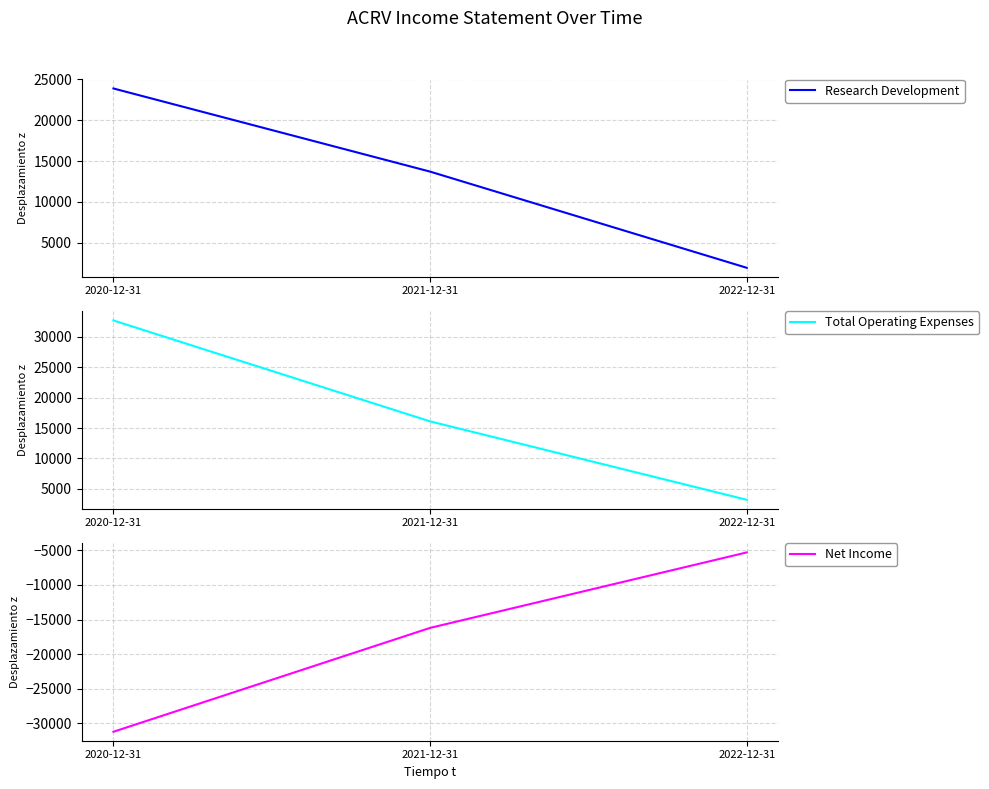

Does the chart have visible grid lines?

Yes